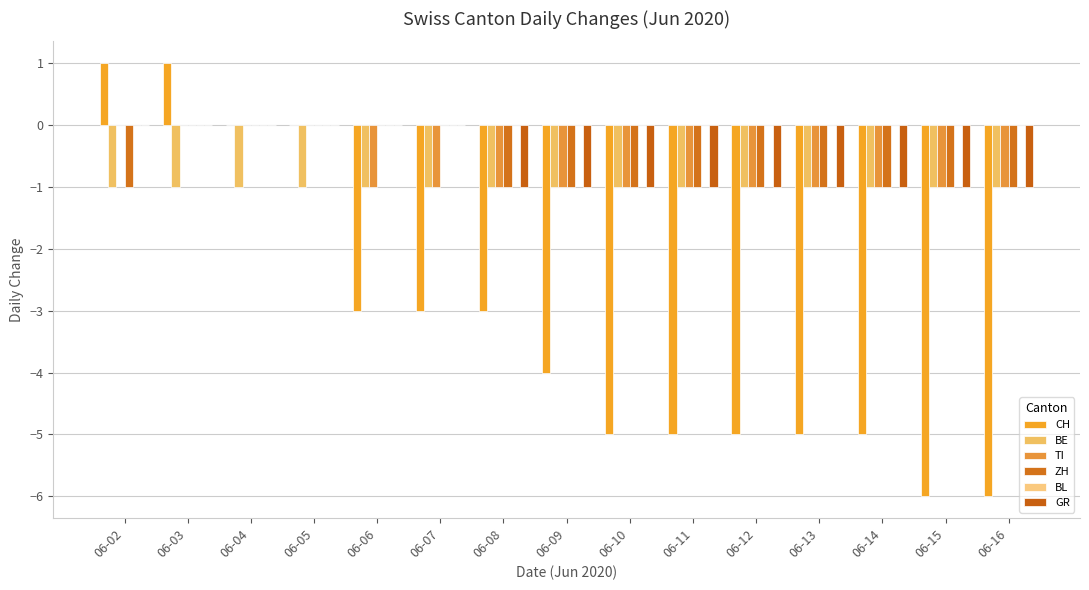

At which category is the sum across all series the highest?

06-03